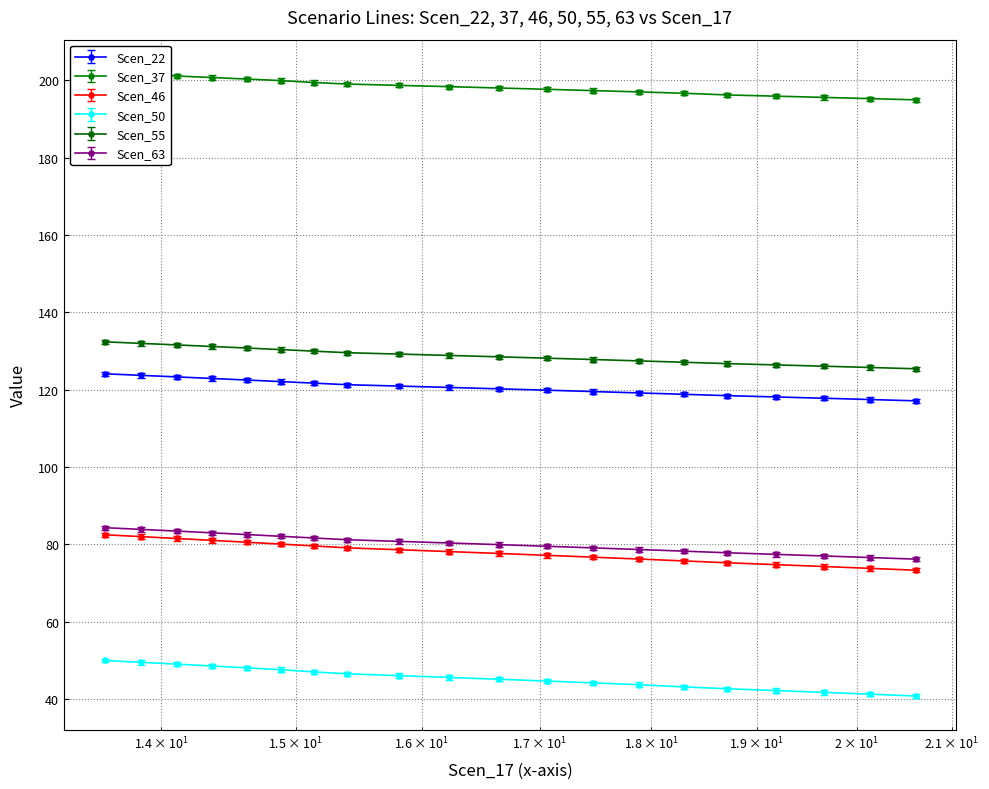

What is the difference between the maximum and minimum values in the Scen_63 series?

8.1